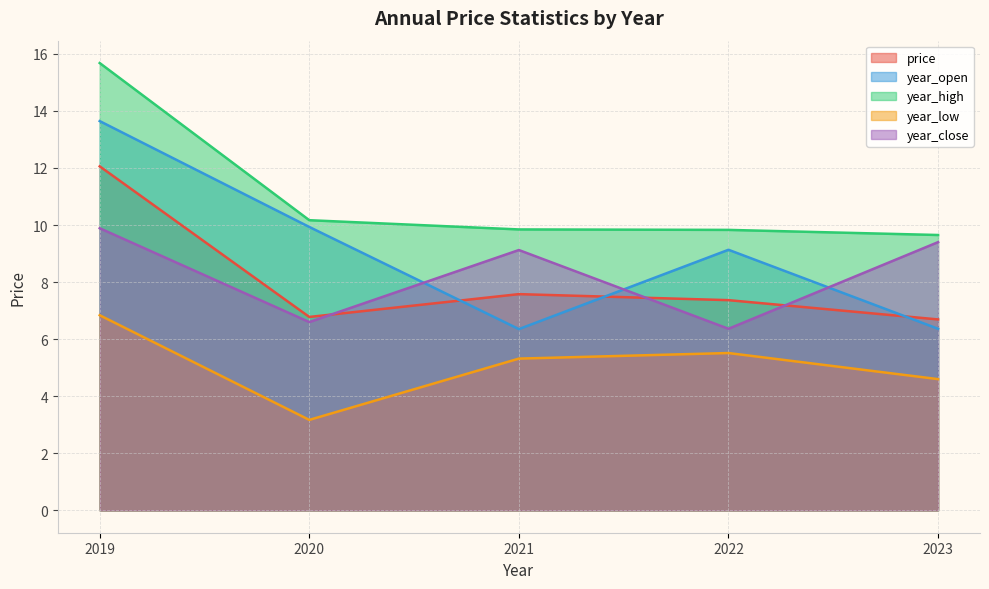

Does the chart display data point markers on the line(s)?

No